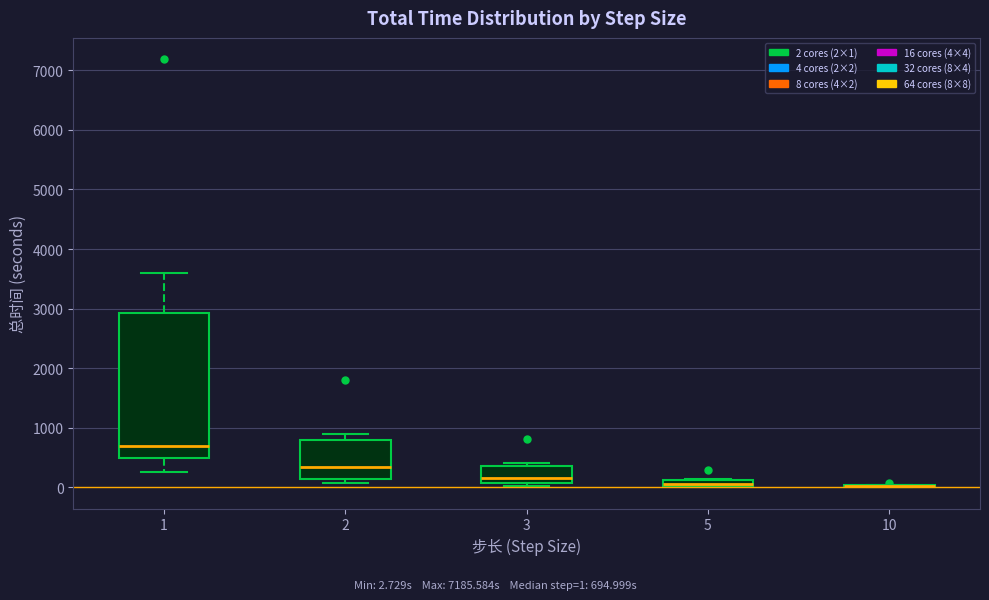

Where does the upper whisker of the box at x = 1 end on the y-axis? The values are not printed on the chart, so give them approximately, as read against the axis.

3600